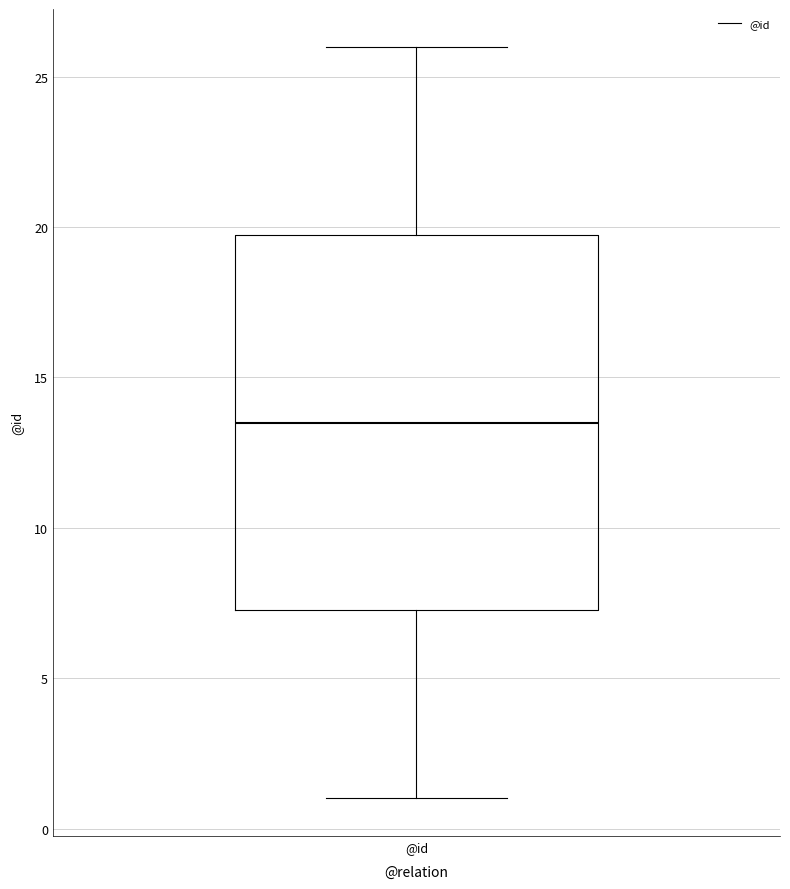

Transcribe this box plot: give where the median line is, the range the box spans, and where the two whiskers end, as read against the y-axis. The values are not printed on the chart, so give them approximately, as read against the axis.

median 13.5, box 7.5 to 20.0, whiskers 1.0 to 26.0